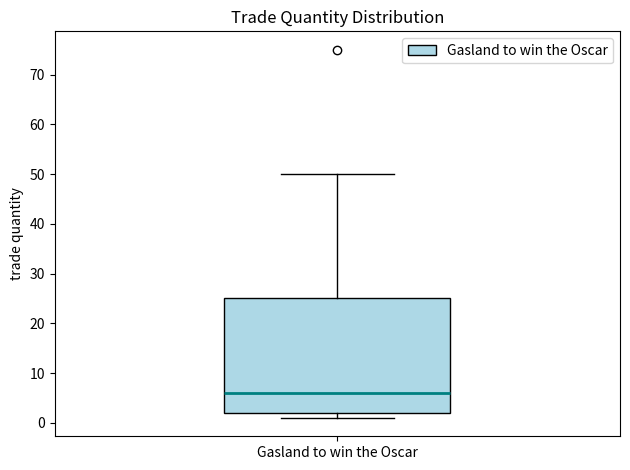

Where is the upper edge of the box for Gasland to win the Oscar on the y-axis? The values are not printed on the chart, so give them approximately, as read against the axis.

25